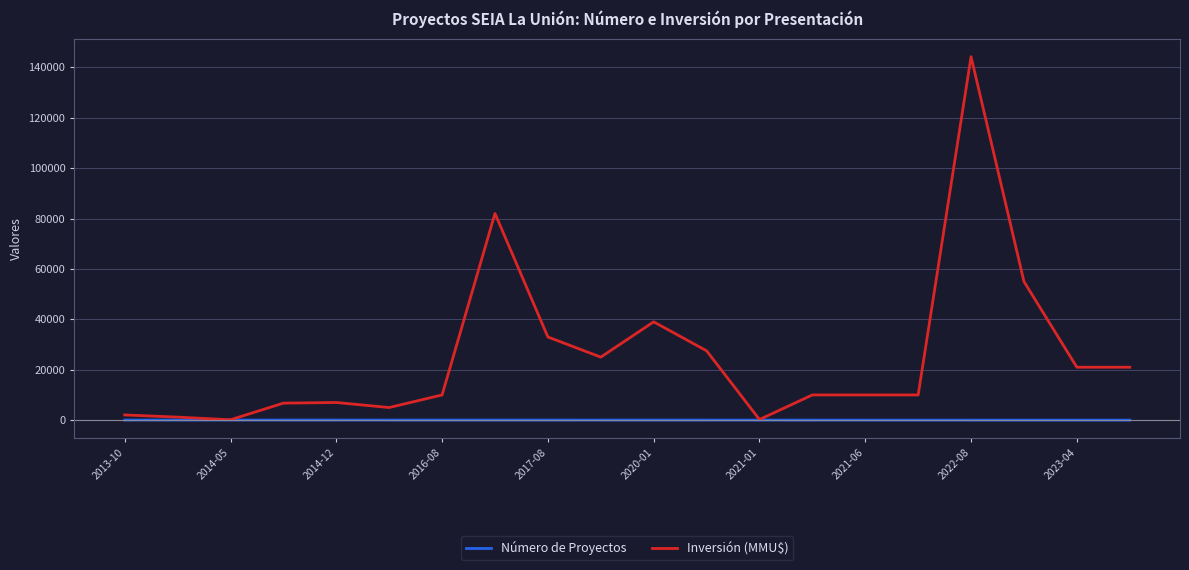

List the series in order of their peak value, highest first.

Inversión (MMU$), Número de Proyectos